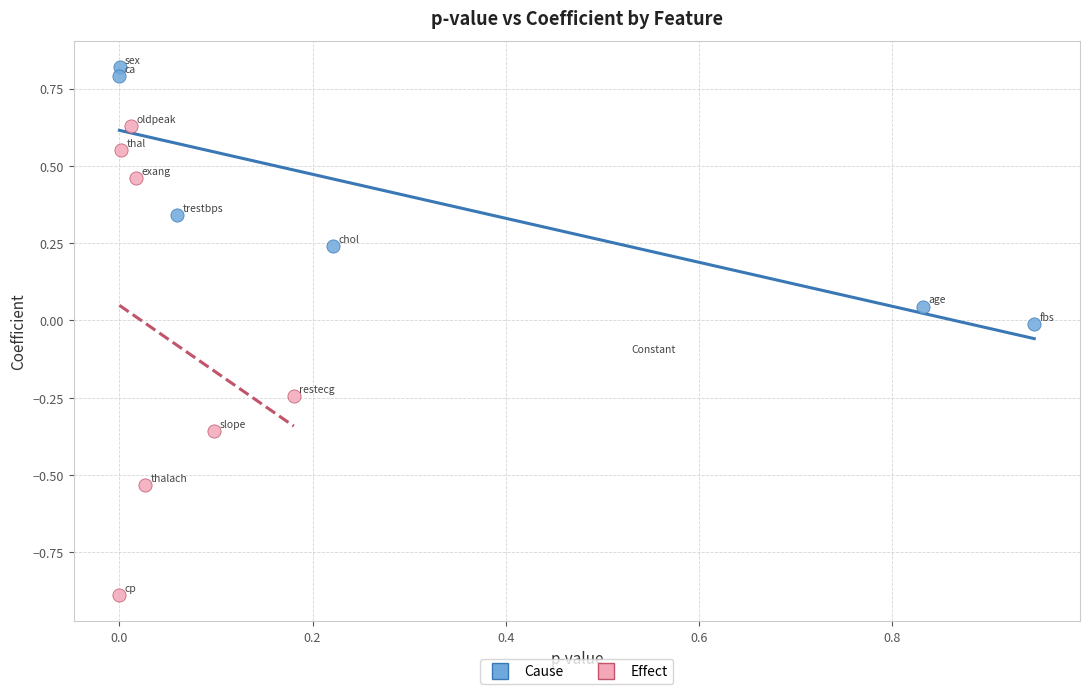

Which series reaches the maximum Y coordinate?

Cause